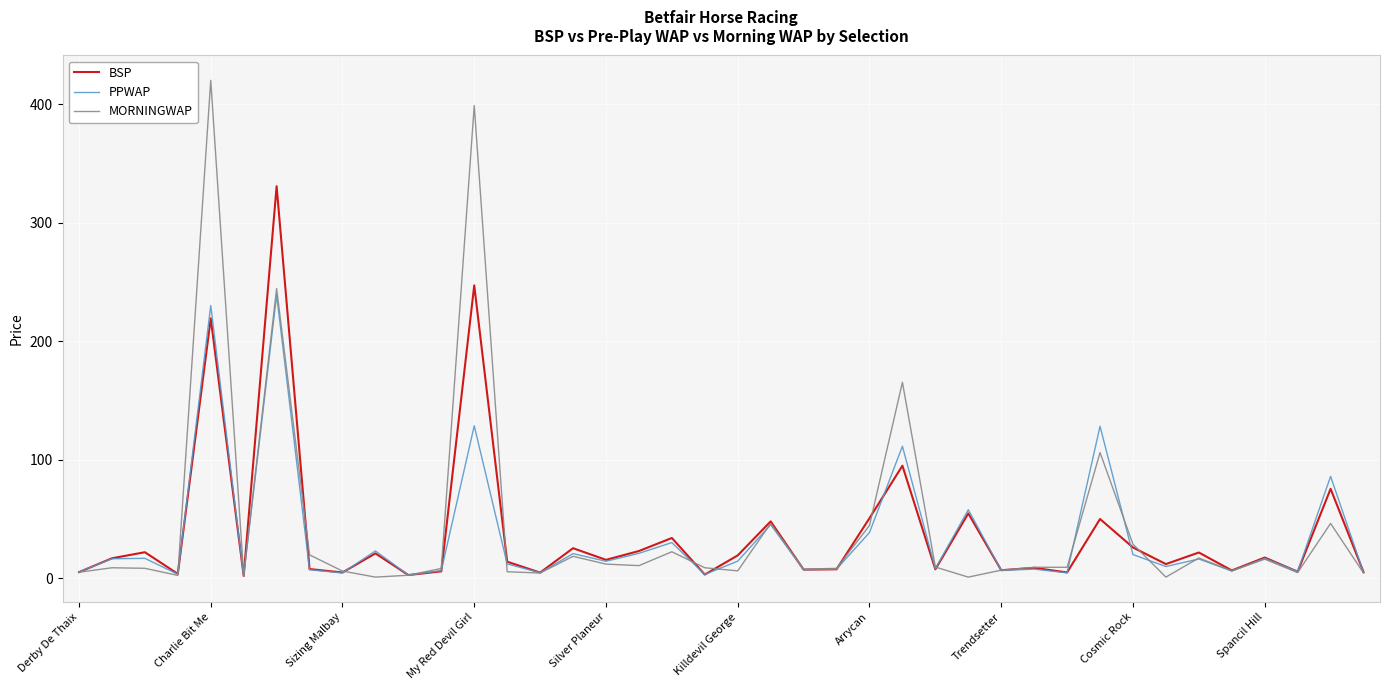

Which series has the widest spread of values?

MORNINGWAP